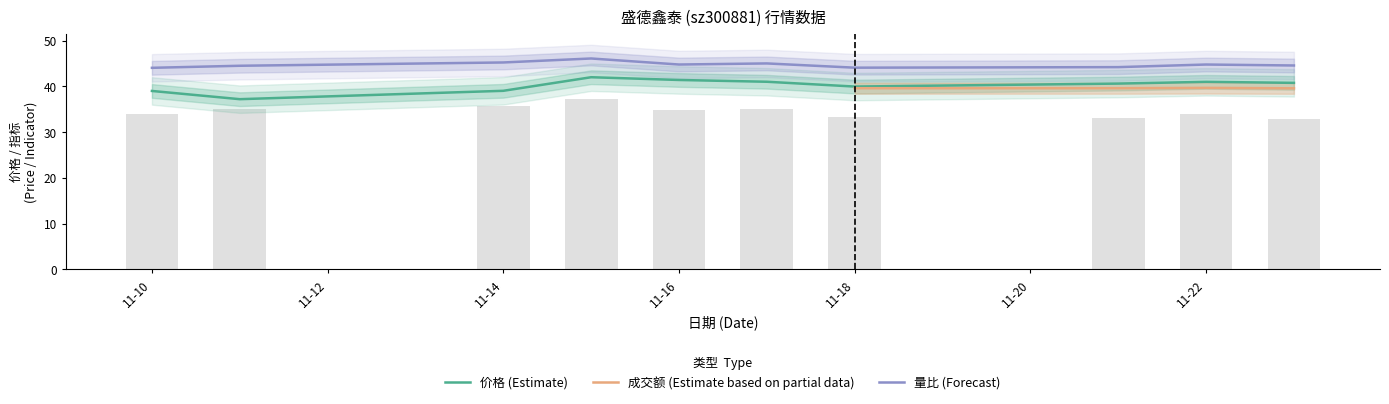

At which label does 成交额(万元) reach its peak?

2022-11-15